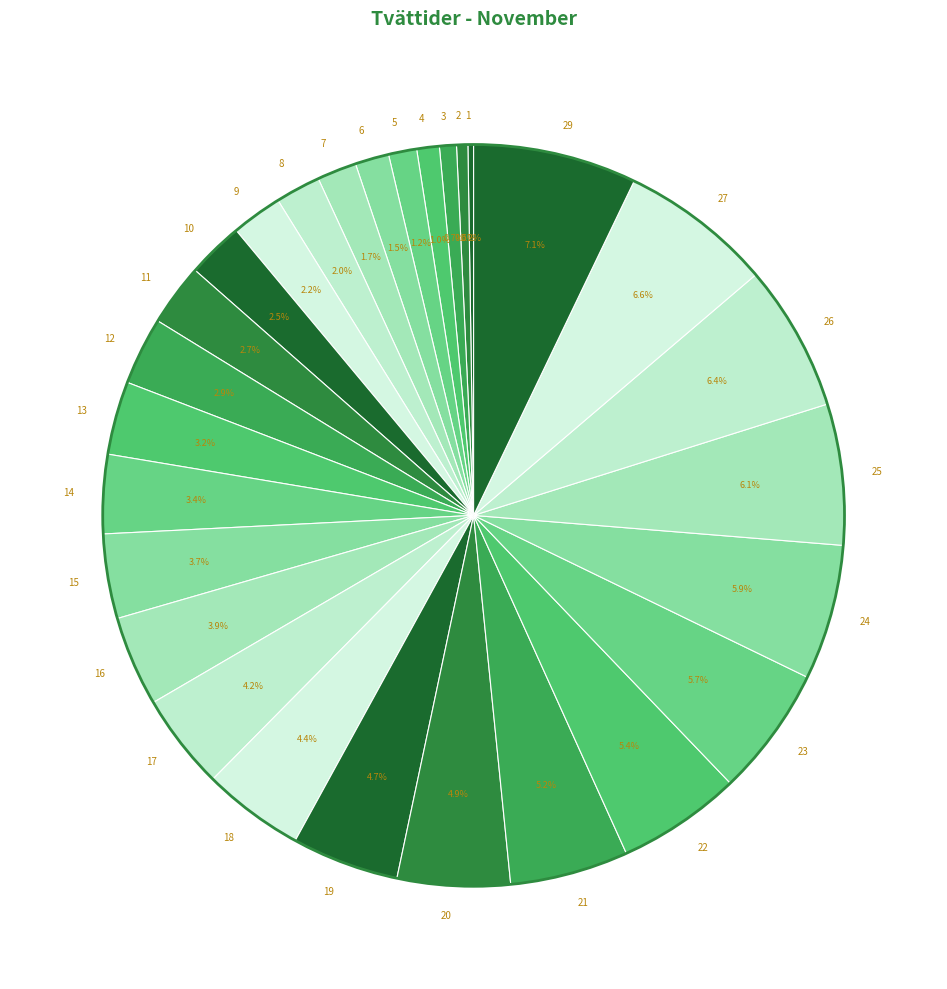

How much of the chart is everything except 29?

92.9%